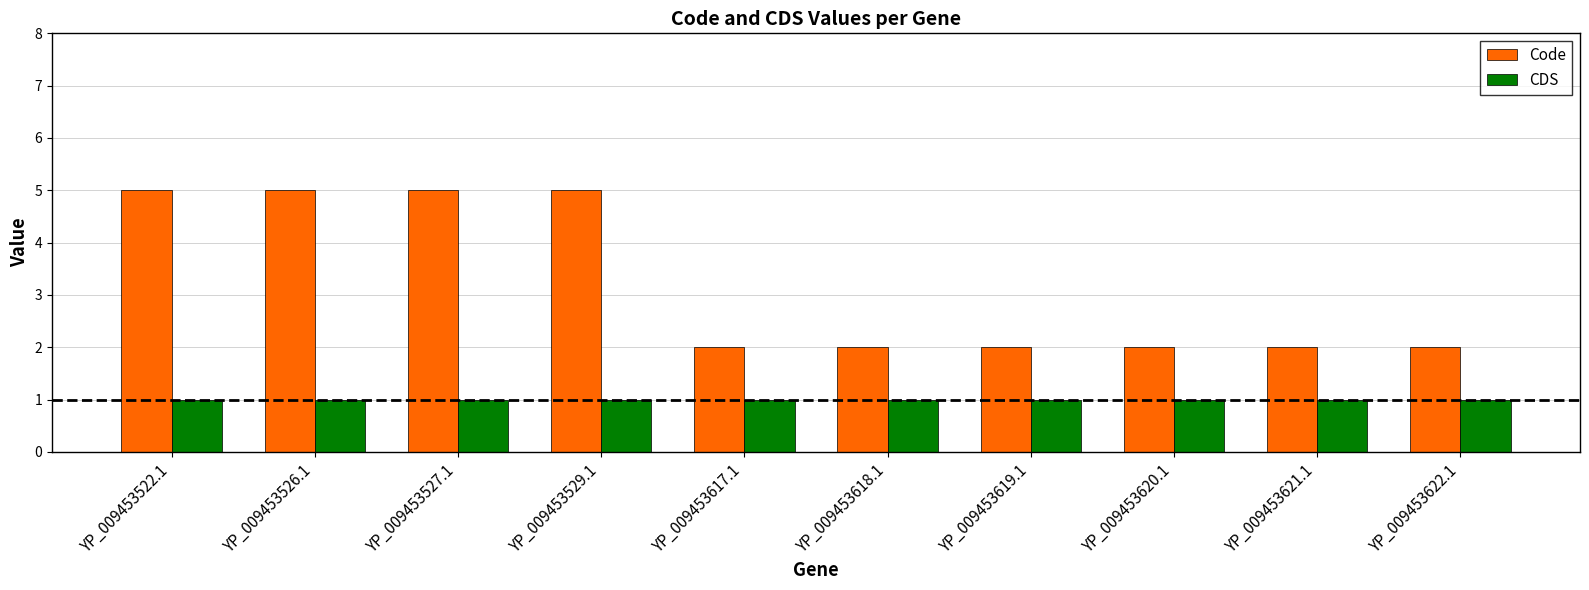

Are the bars horizontal?

No